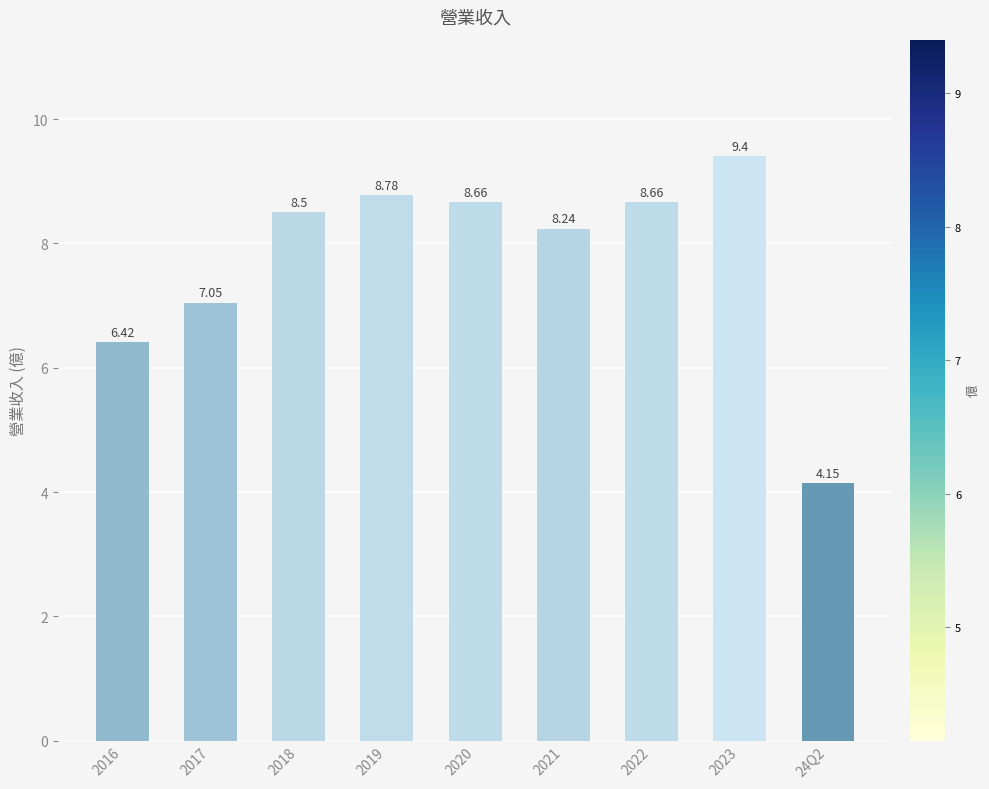

At which category does the chart reach its peak across all series?

2023